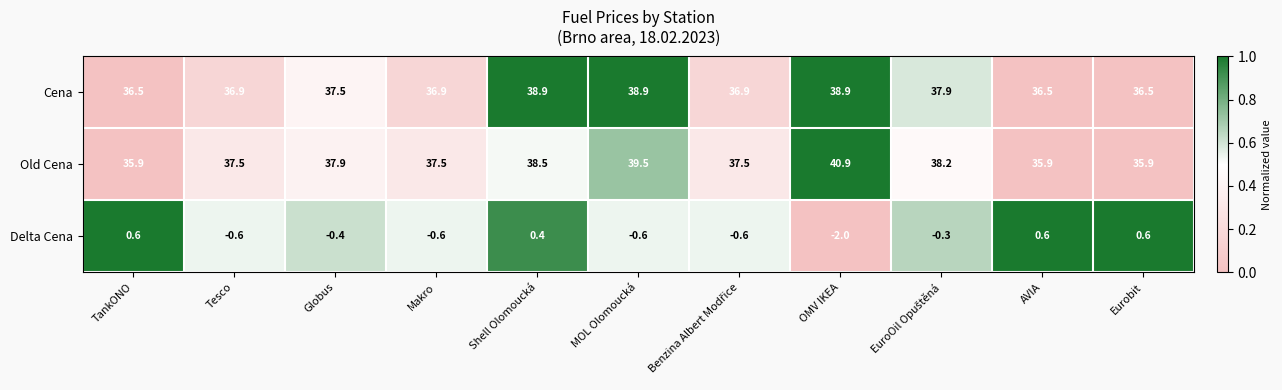

The value of Cena at TankONO is 36.5. True or false?

True